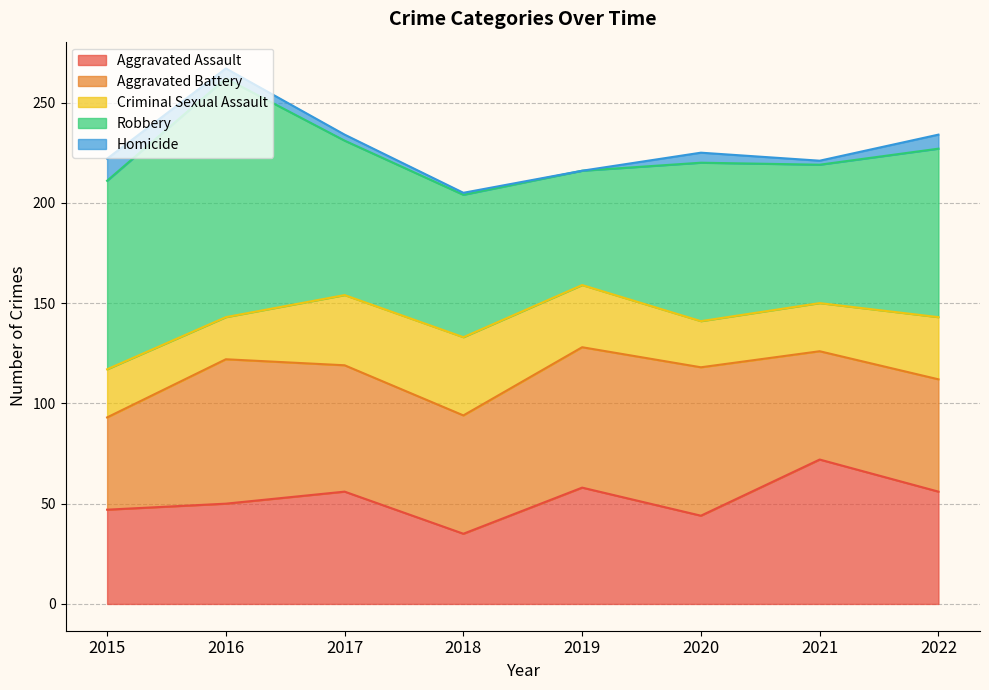

What is the value of the Homicide point at the 6th from the left?

5